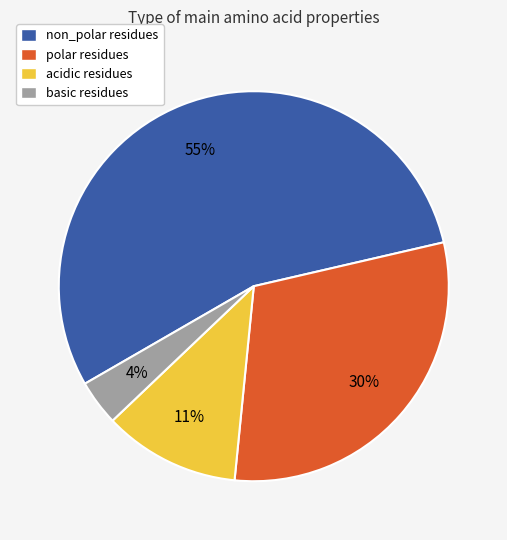

Between basic residues and acidic residues, which is larger?

acidic residues